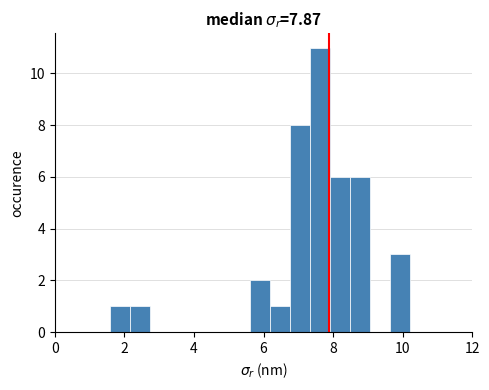

Read against the x-axis, roughly where is the centre of the tallest bar?

7.6